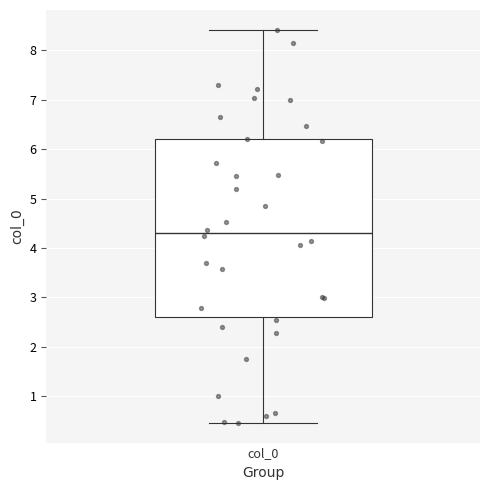

Transcribe this box plot: give where the median line is, the range the box spans, and where the two whiskers end, as read against the y-axis. The values are not printed on the chart, so give them approximately, as read against the axis.

median 4.3, box 2.6 to 6.2, whiskers 0.5 to 8.4